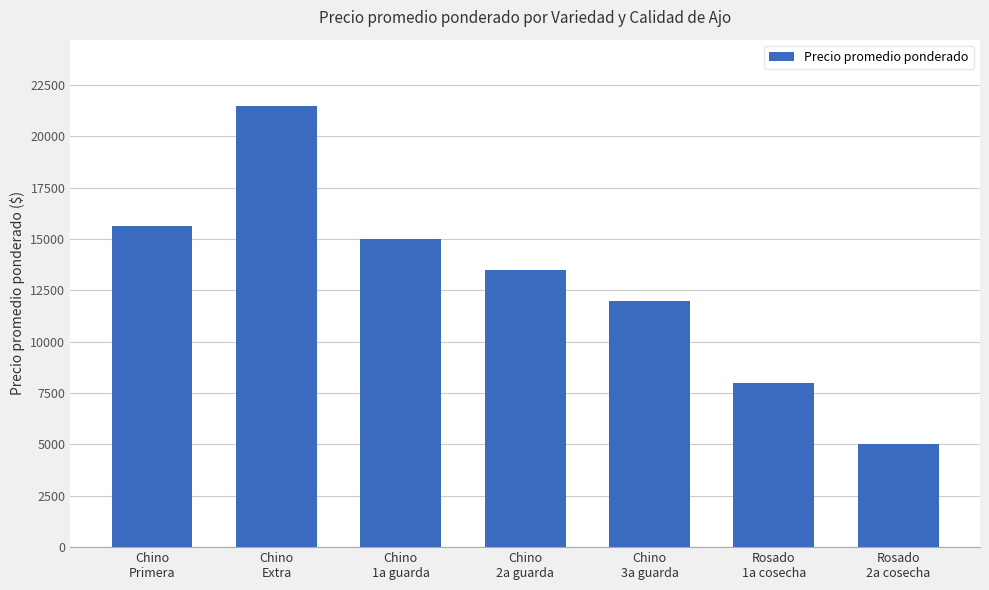

What is the difference between the maximum and second lowest values?

13486